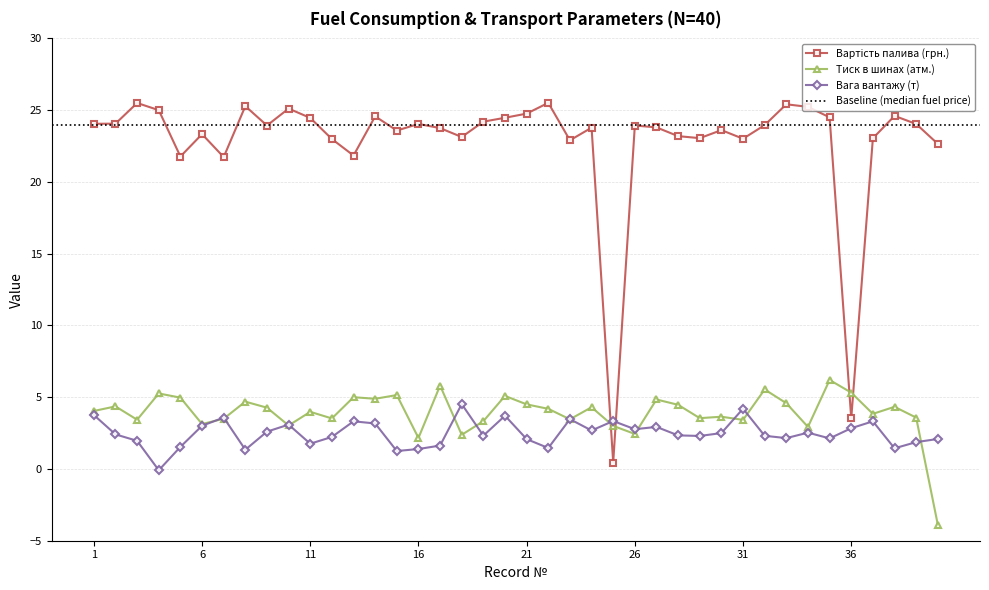

Rank the series by their maximum value, from lowest to highest.

Вага вантажу (т), Тиск в шинах (атм.), Вартість палива (грн.)